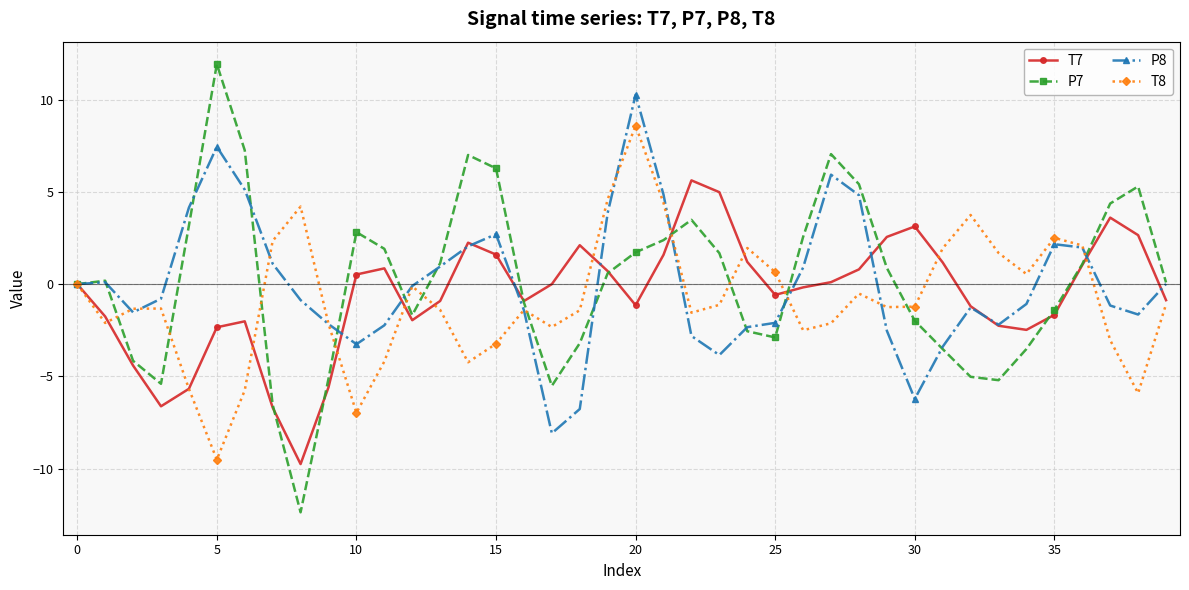

Rank the series by their maximum value, from highest to lowest.

P7, P8, T8, T7